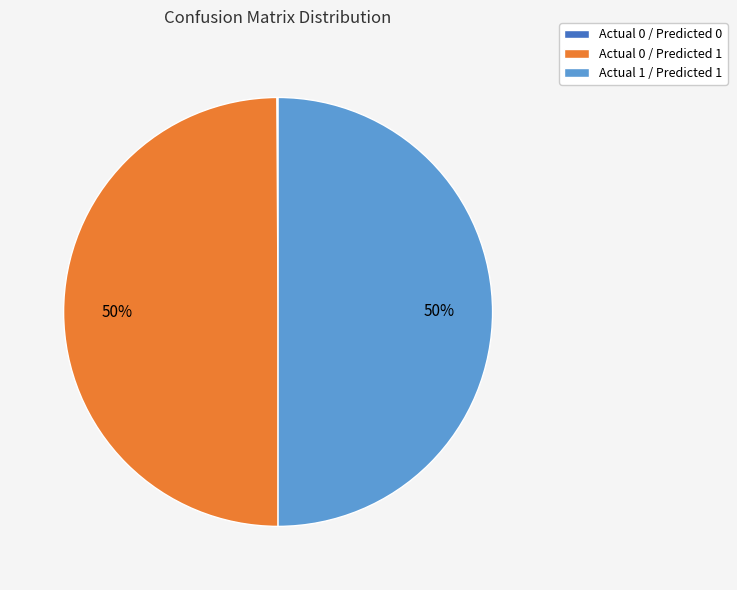

True or false: Actual 1 / Predicted 1 accounts for 58% of the total.

False